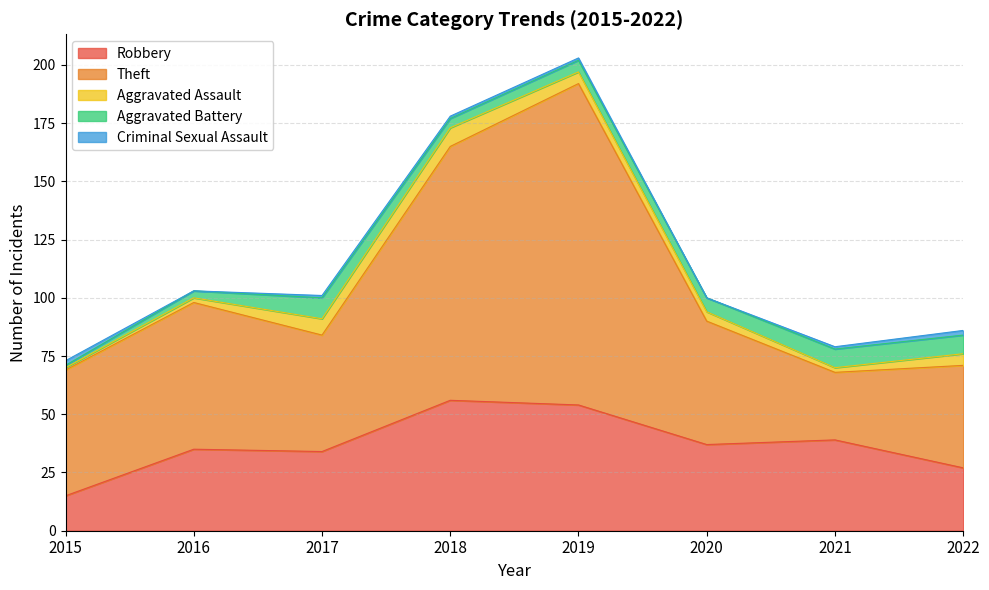

What is the average value of the Aggravated Assault series?

4